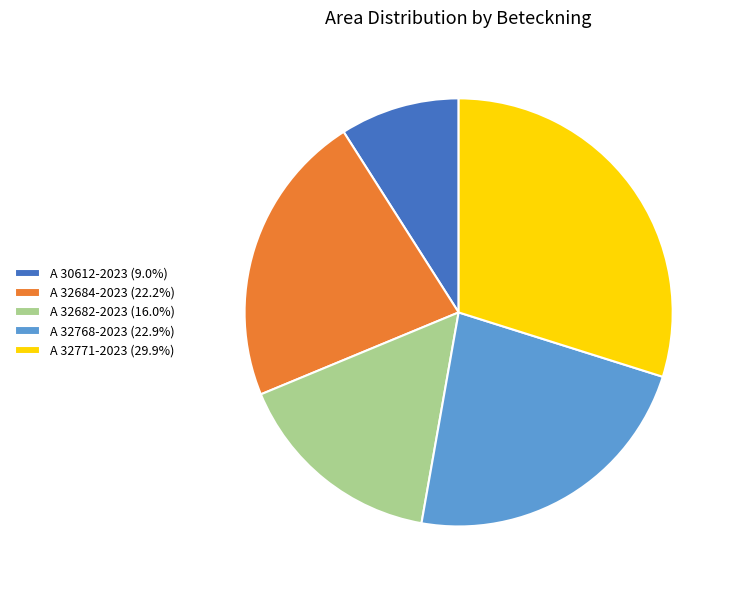

What is the smallest slice in the pie chart?

A 30612-2023